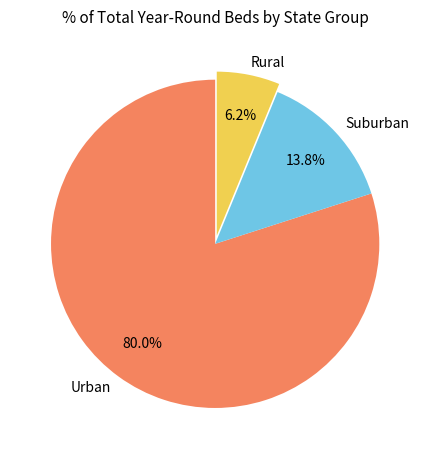

Which slice is the smallest?

Rural